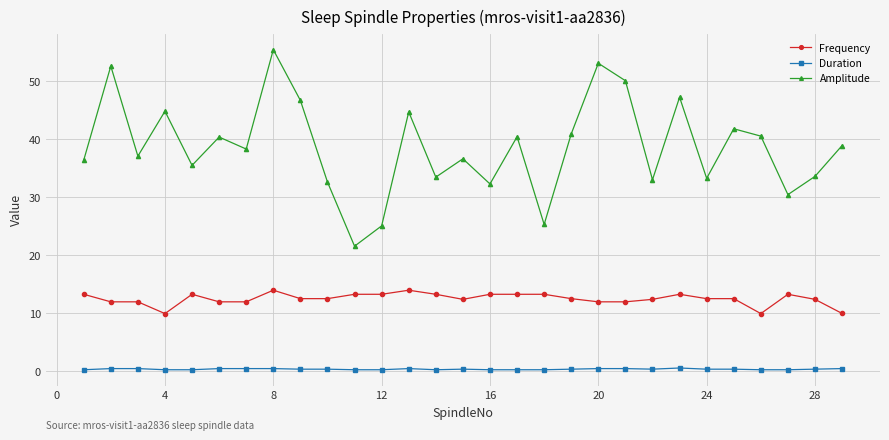

What is the value of the Amplitude point at the 12th from the left?

25.1